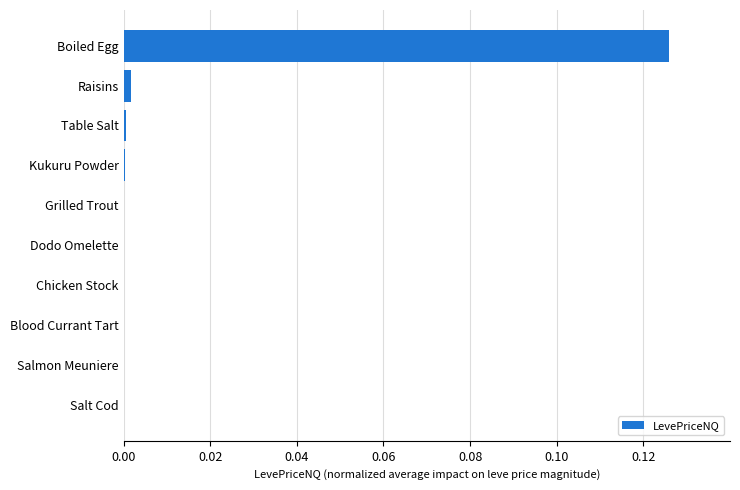

True or false: the data shows 0.0 at Table Salt.

True